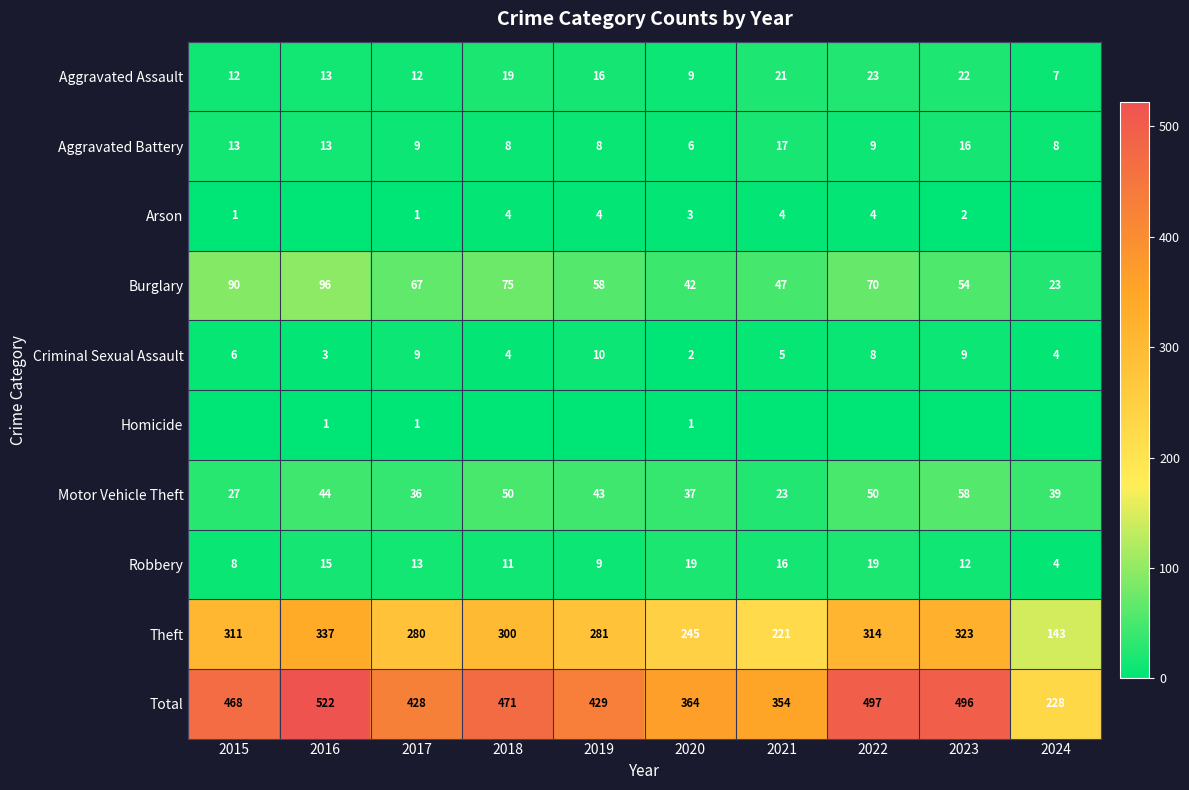

Which category has the highest value in the Motor Vehicle Theft series?

2023